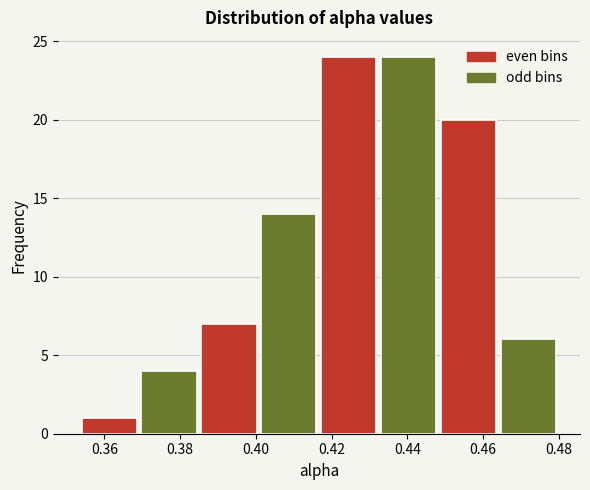

Reading left to right, list every bar in this chart as the range it spans on the x-axis followed by its height. Neither the bar edges nor the heights are printed on the chart, so give them approximately, as read against the axes.

0.354 to 0.370: 1
0.370 to 0.386: 4
0.386 to 0.402: 7
0.402 to 0.418: 14
0.418 to 0.434: 24
0.434 to 0.448: 24
0.448 to 0.464: 20
0.464 to 0.480: 6